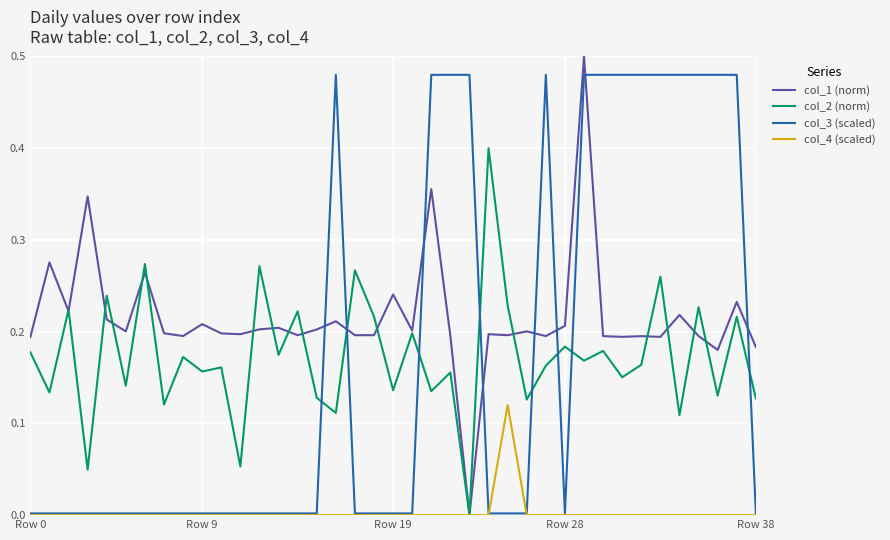

After their last crossing, which series has the higher values: col_3 (scaled) or col_1 (norm)?

col_1 (norm)